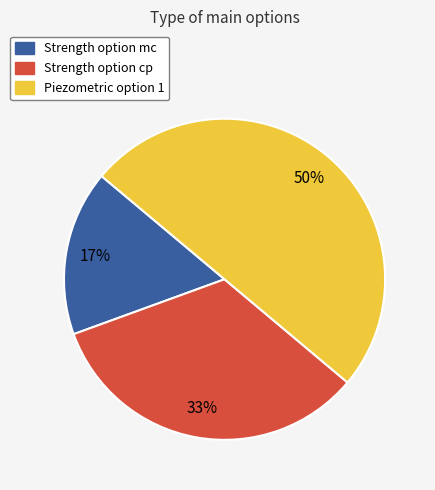

To the nearest percent, what is the difference between the Strength option cp and Piezometric option 1 slice percentages?

17%